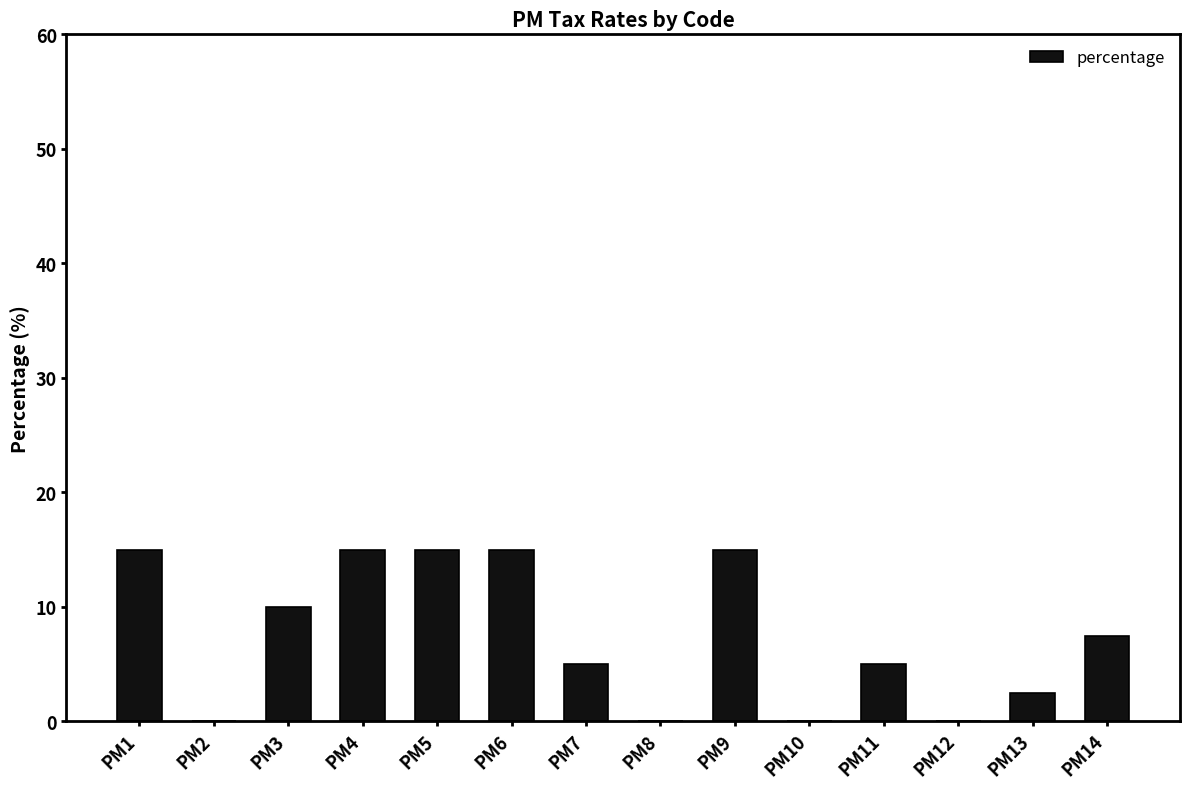

True or false: the data shows 5.7 at PM2.

False